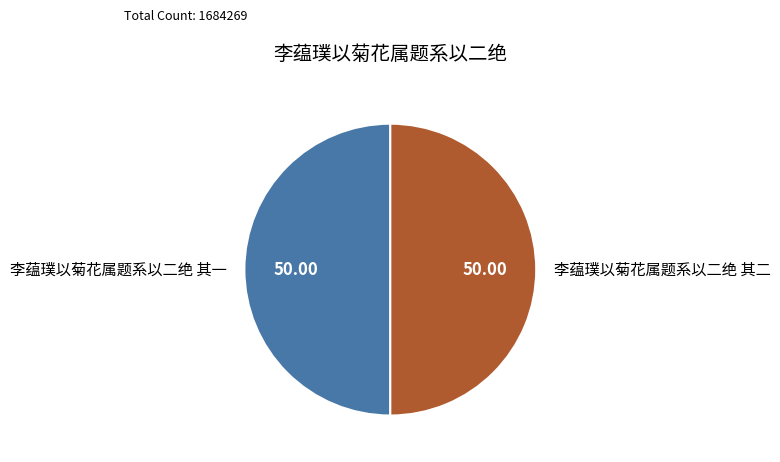

What is the ratio of the value at 李蕴璞以菊花属题系以二绝 其一 to the value at 李蕴璞以菊花属题系以二绝 其二?

1.0